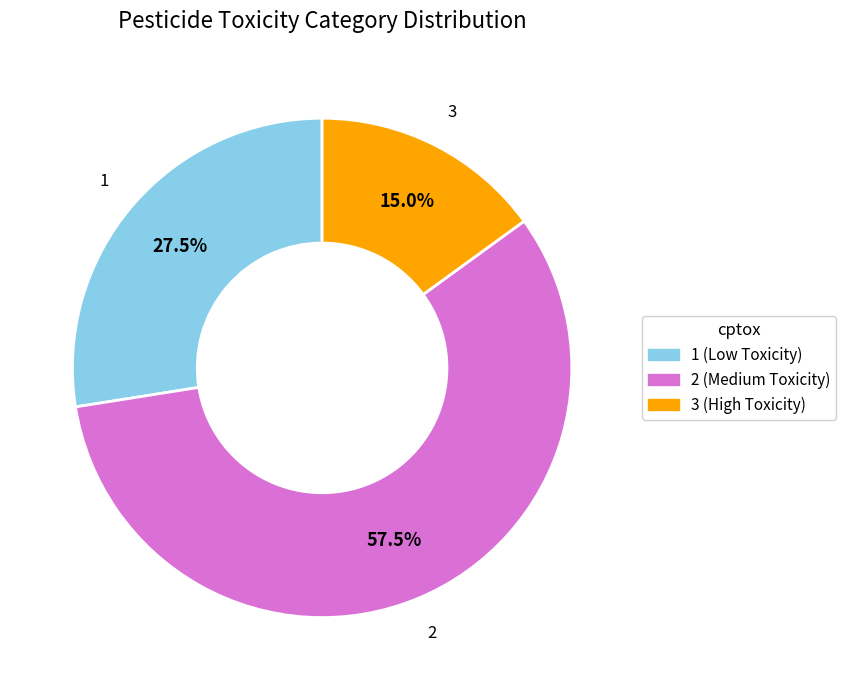

Is the sum of 3 and 2 greater than half?

Yes